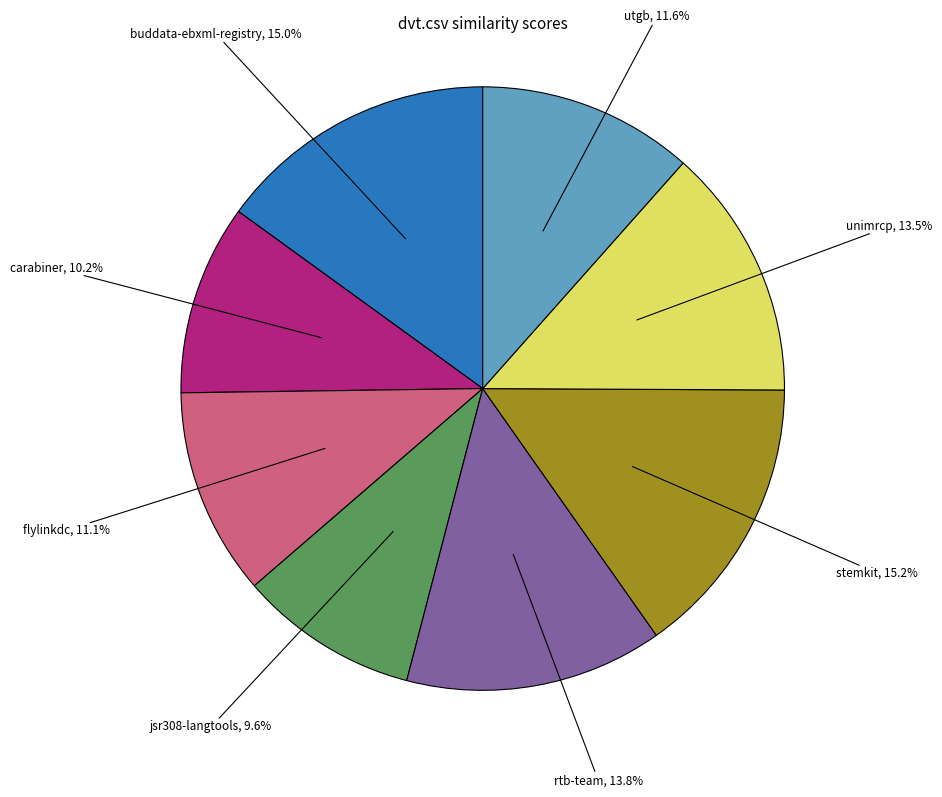

Is there a majority slice in this chart?

No